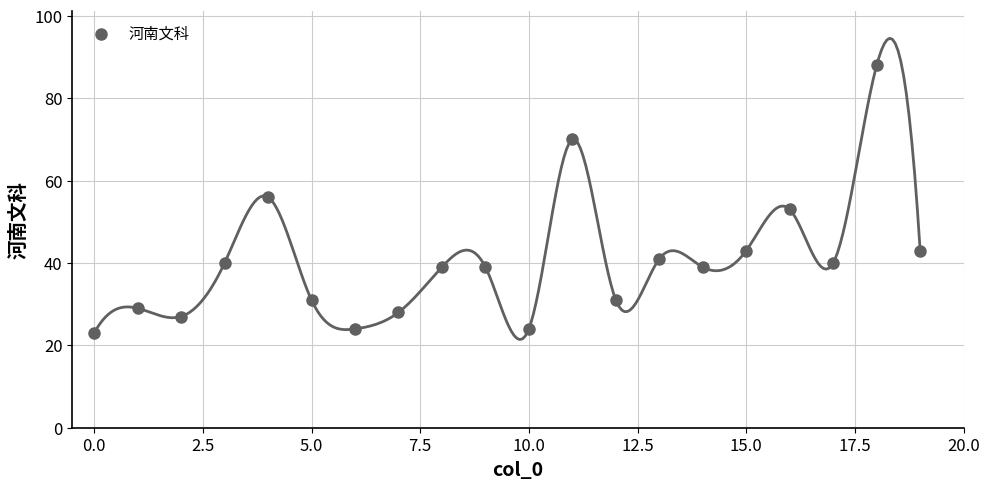

What is the range of Y values (max minus min)?

65